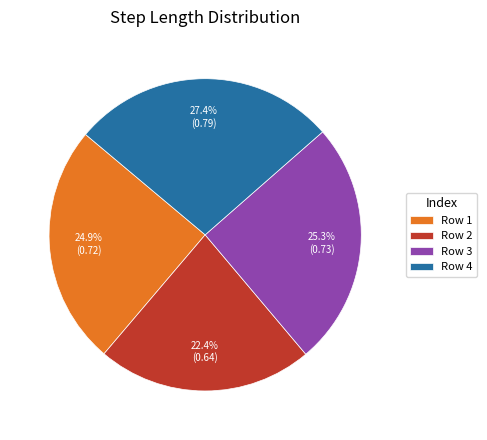

Does any single category account for the majority?

No